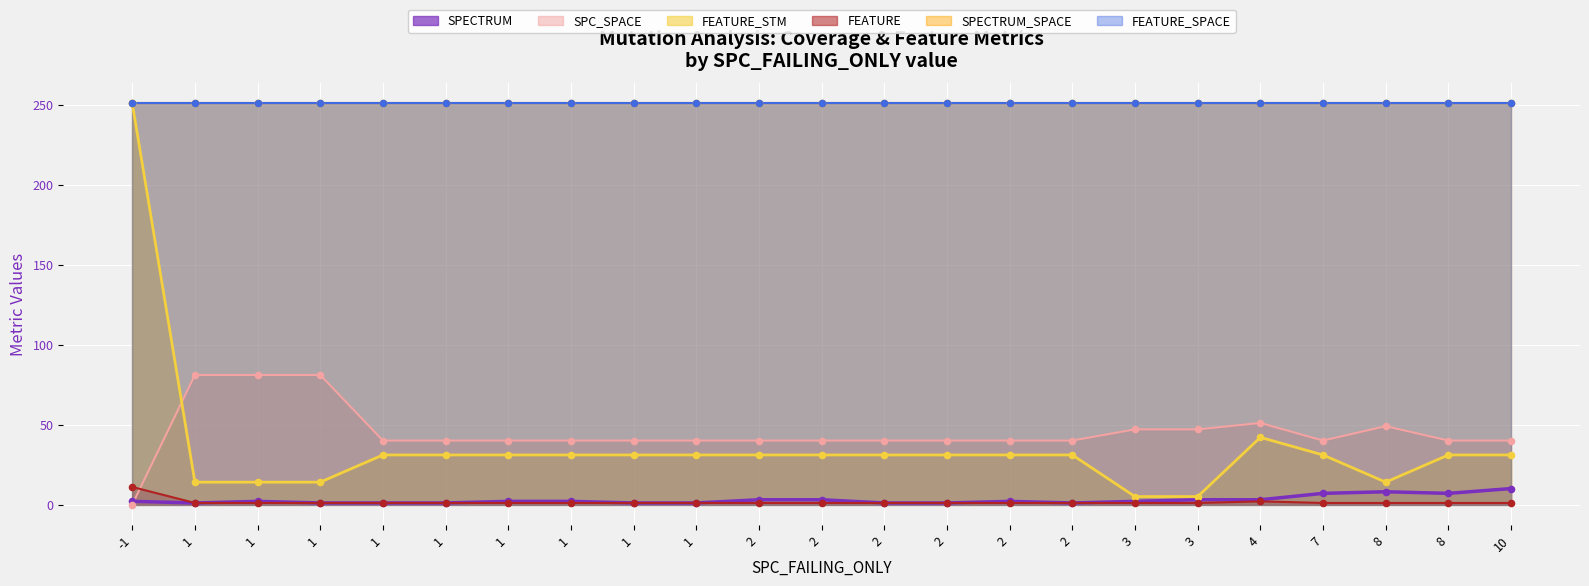

Is the value of FEATURE at 7 greater than the value of SPC_SPACE at 3?

No